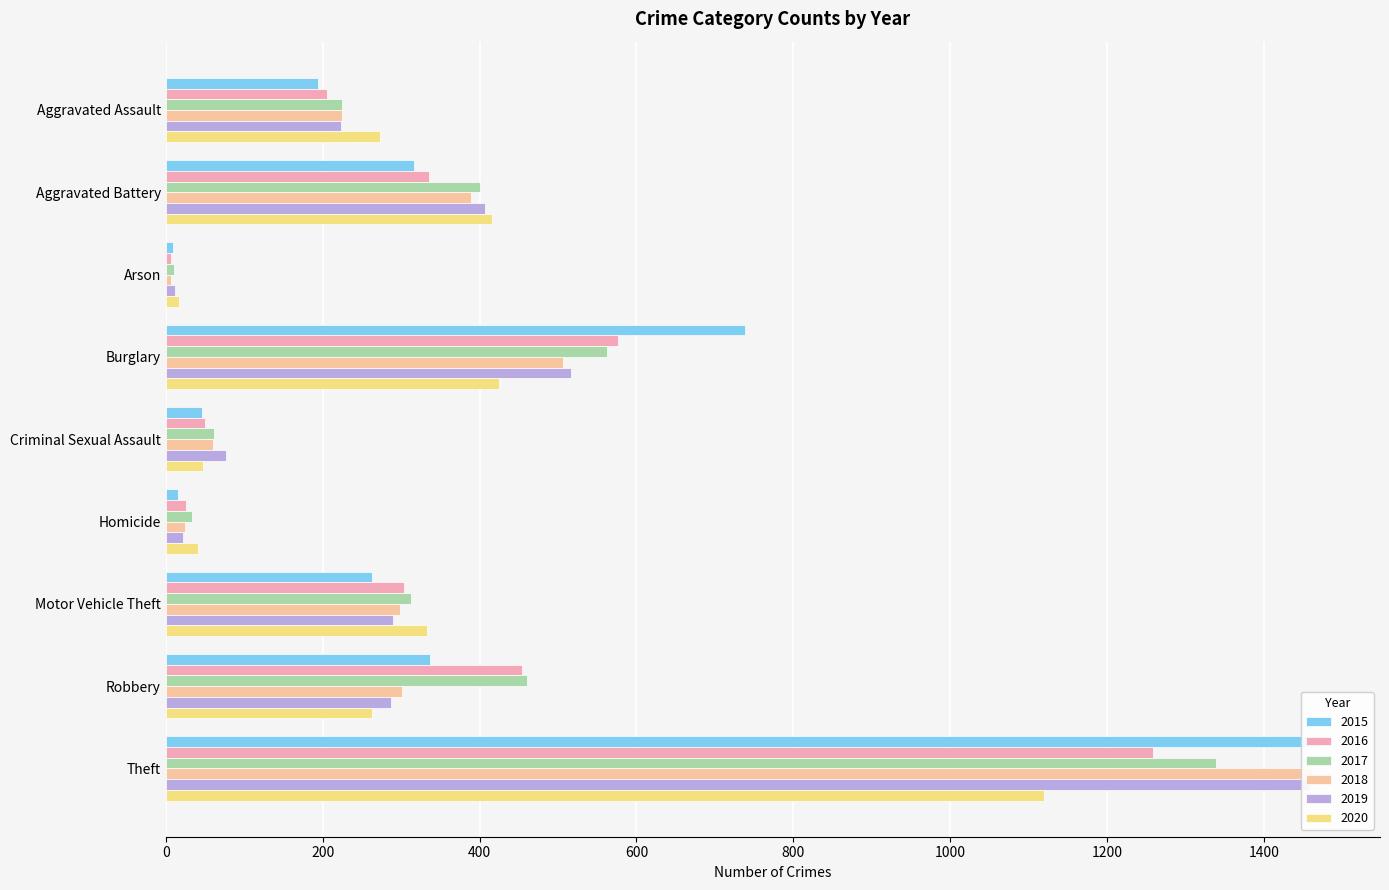

Reading left to right, extract all data points from this chart.

2015: Aggravated Assault=194	Aggravated Battery=316	Arson=9	Burglary=738	Criminal Sexual Assault=46	Homicide=15	Motor Vehicle Theft=263	Robbery=337	Theft=1474
2016: Aggravated Assault=206	Aggravated Battery=336	Arson=7	Burglary=576	Criminal Sexual Assault=50	Homicide=26	Motor Vehicle Theft=304	Robbery=454	Theft=1259
2017: Aggravated Assault=225	Aggravated Battery=400	Arson=10	Burglary=562	Criminal Sexual Assault=62	Homicide=33	Motor Vehicle Theft=312	Robbery=460	Theft=1339
2018: Aggravated Assault=225	Aggravated Battery=389	Arson=7	Burglary=506	Criminal Sexual Assault=60	Homicide=25	Motor Vehicle Theft=298	Robbery=301	Theft=1461
2019: Aggravated Assault=223	Aggravated Battery=407	Arson=12	Burglary=517	Criminal Sexual Assault=77	Homicide=22	Motor Vehicle Theft=290	Robbery=287	Theft=1459
2020: Aggravated Assault=273	Aggravated Battery=416	Arson=17	Burglary=425	Criminal Sexual Assault=48	Homicide=41	Motor Vehicle Theft=333	Robbery=263	Theft=1120